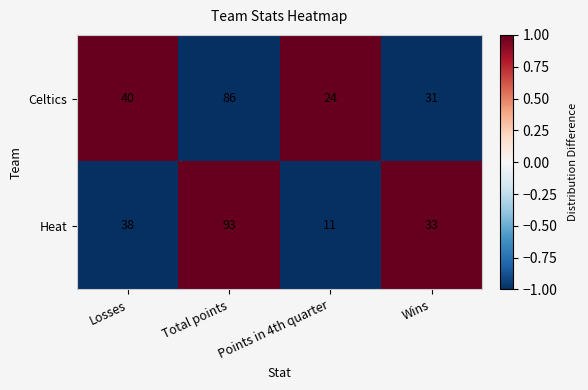

Rank the categories by Celtics value from lowest to highest.

Points in 4th quarter, Wins, Losses, Total points